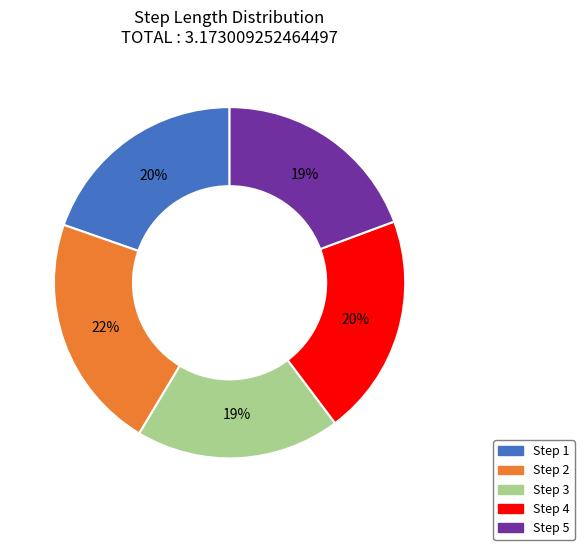

To the nearest percent, what is the difference between the largest and smallest slice percentages?

3%